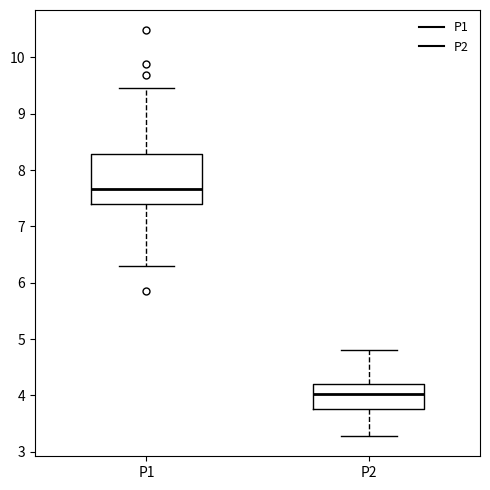

Reading left to right, transcribe this box plot: for each box, give where its median line is, the range the box spans, and where its two whiskers end, as read against the y-axis. The values are not printed on the chart, so give them approximately, as read against the axis.

P1: median 7.7, box 7.4 to 8.3, whiskers 6.3 to 9.5
P2: median 4.0, box 3.8 to 4.2, whiskers 3.3 to 4.8